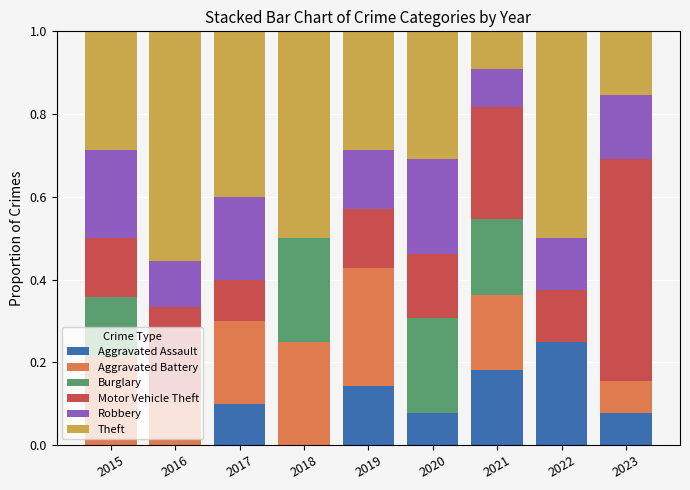

Is it true that Aggravated Assault equals 0.0 at 2016?

True